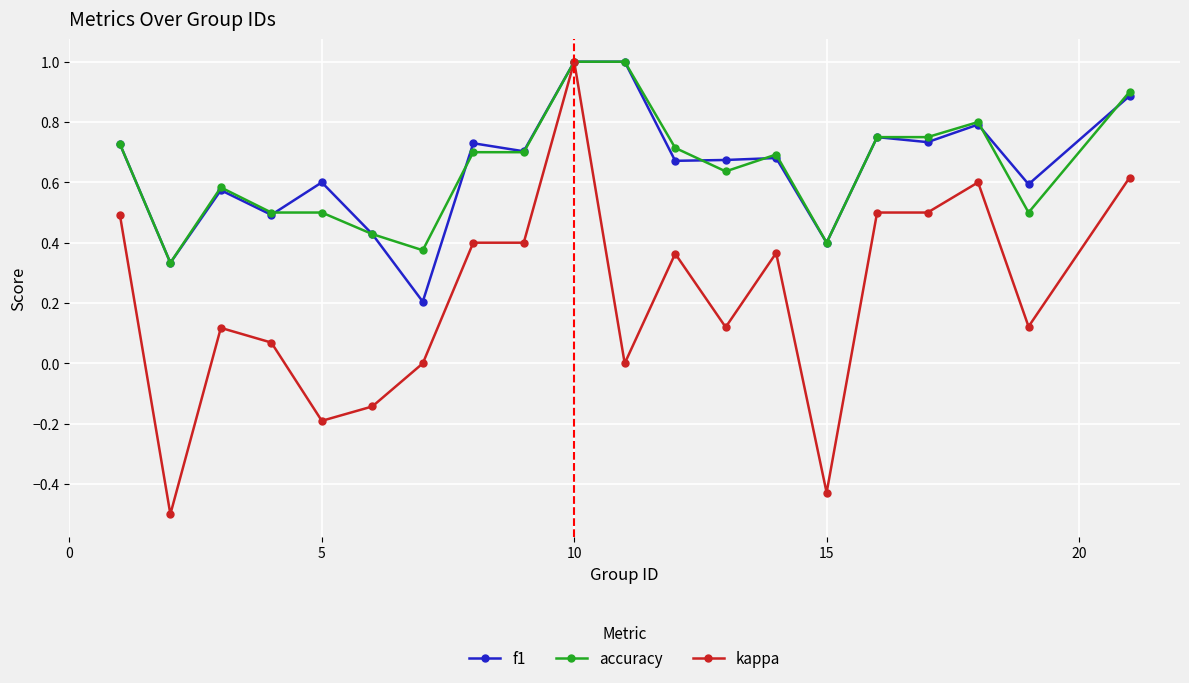

True or false: kappa has more than 0 points higher than both neighbors.

True